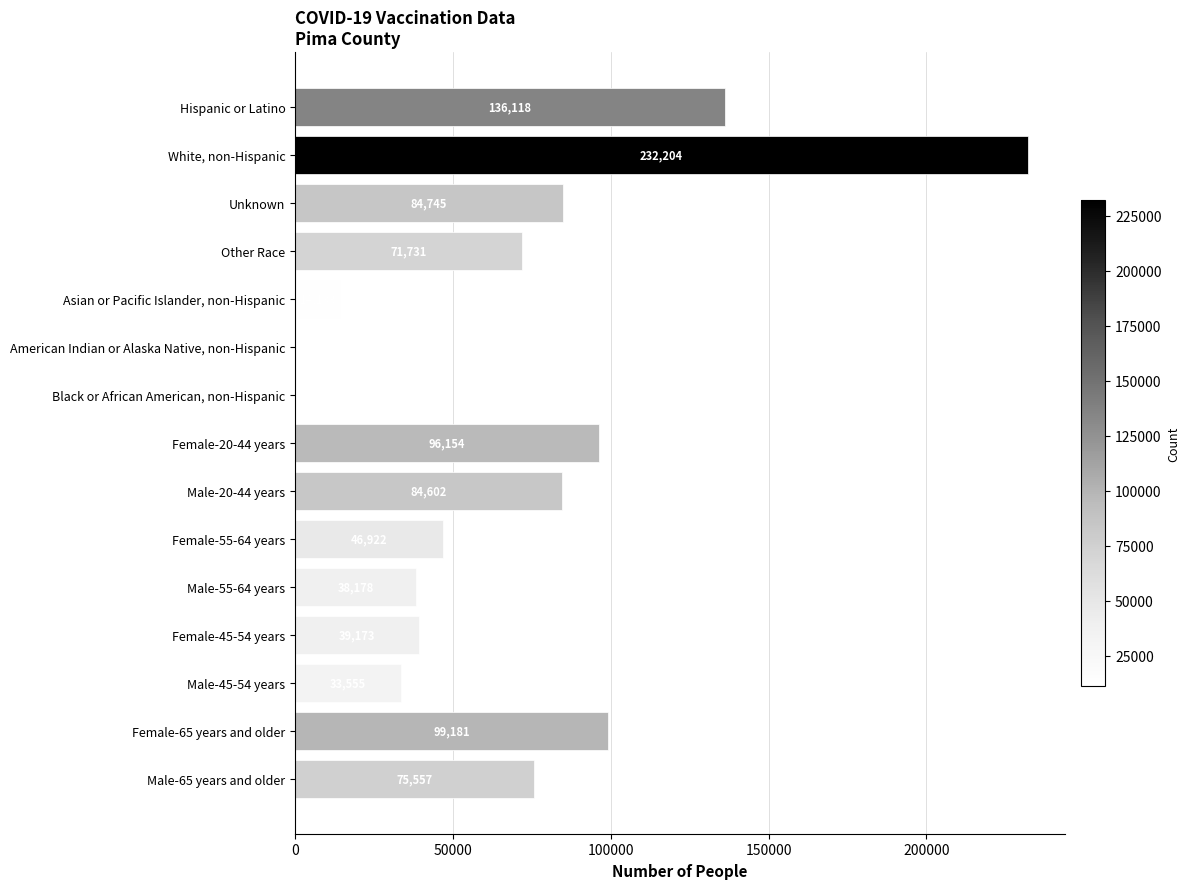

What is the average value?

71714